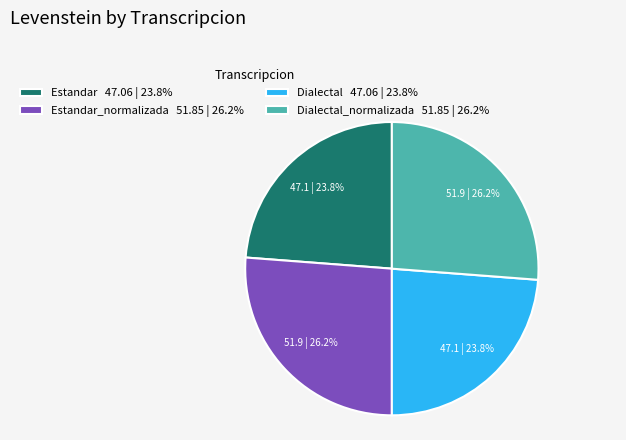

Is Estandar_normalizada 51.85 | 26.2% the majority of the pie?

No